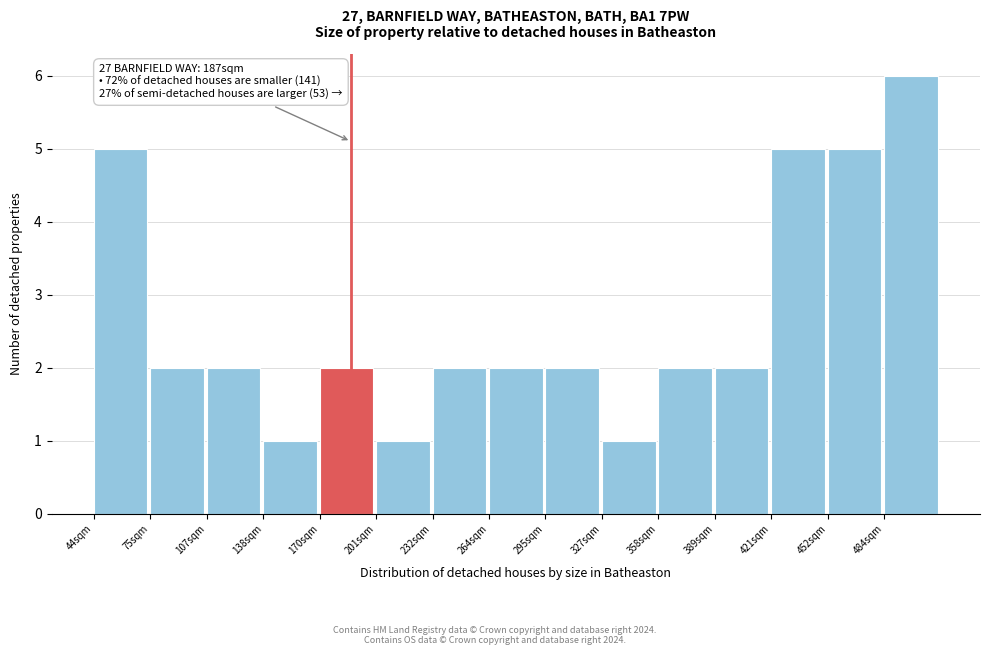

Over which range of the x-axis is the bar tallest?

485 to 515